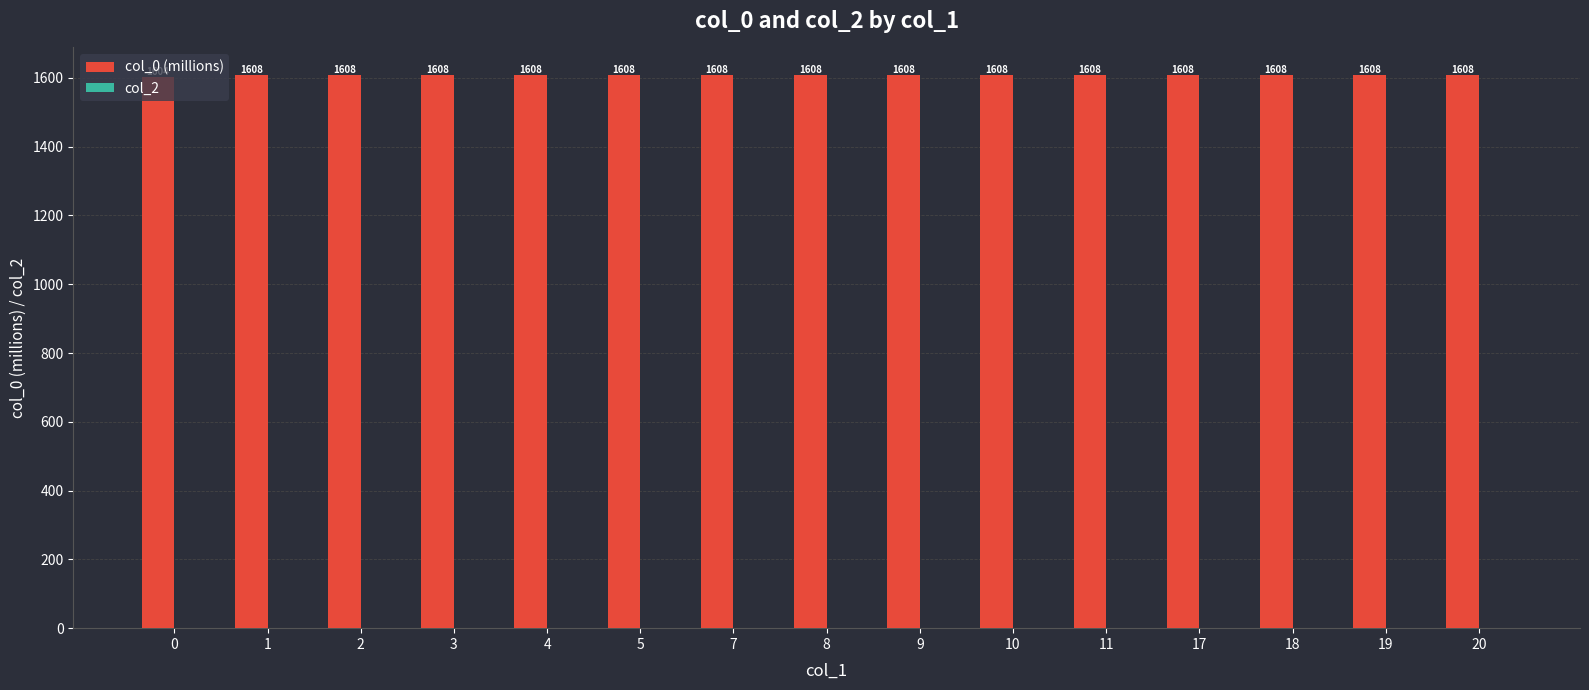

Does the chart contain stacked bars?

No